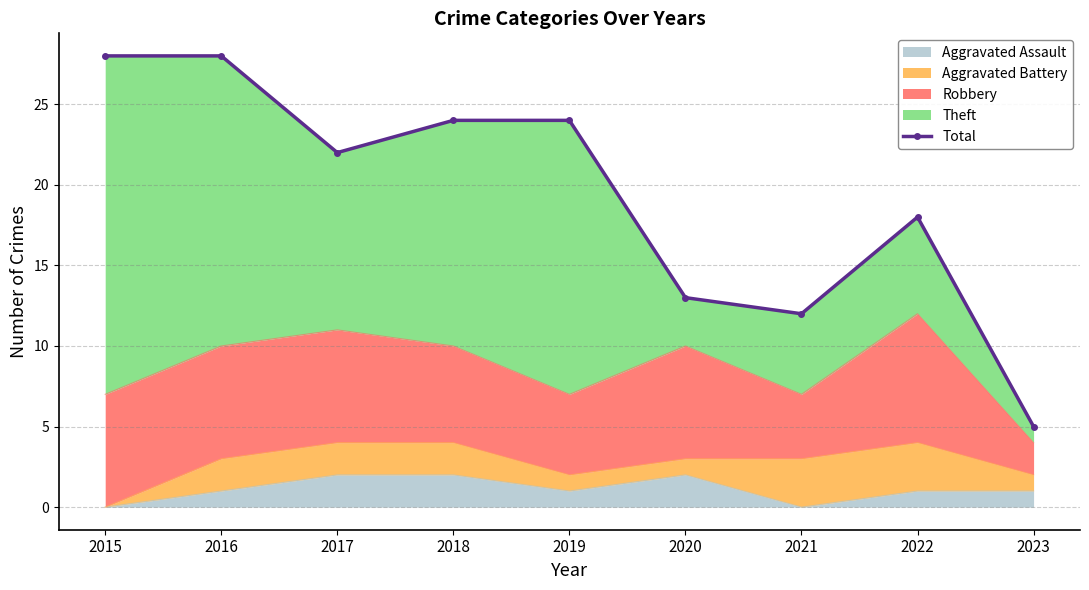

How many data points are less than 22?

4